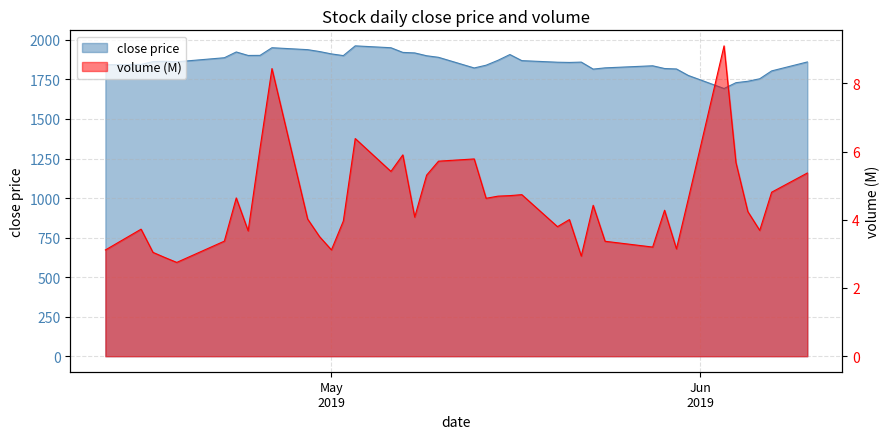

Which series has the largest range (max minus min)?

close